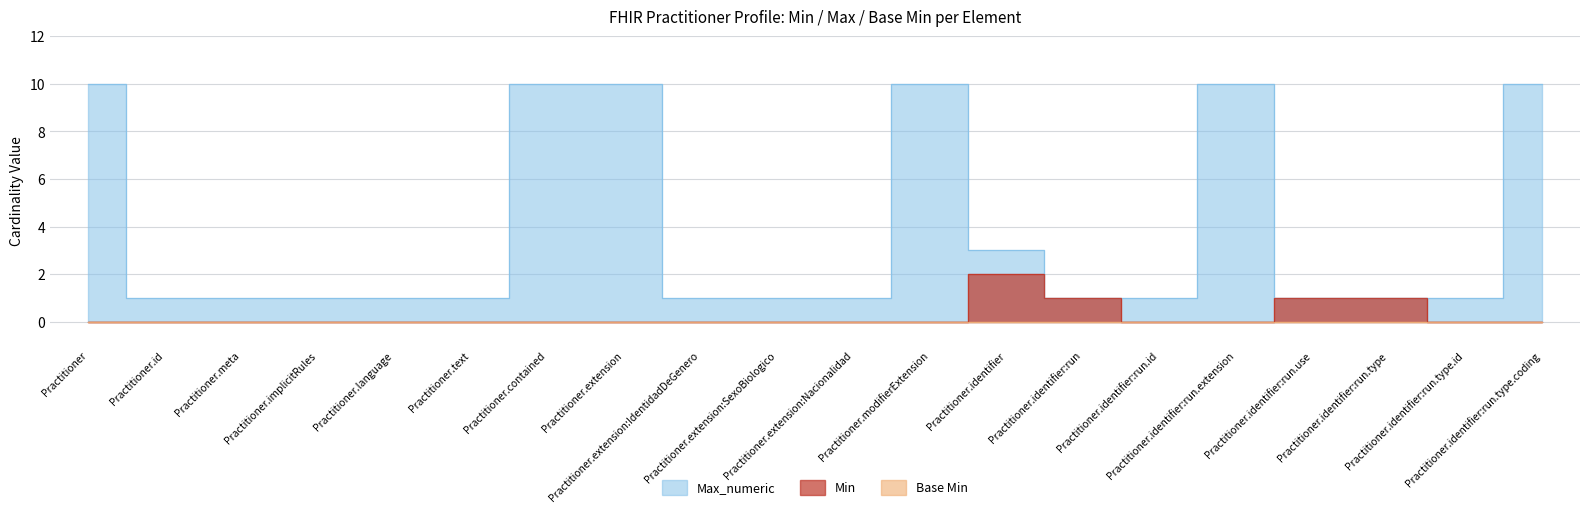

What is the total value across all series at Practitioner.text?

1